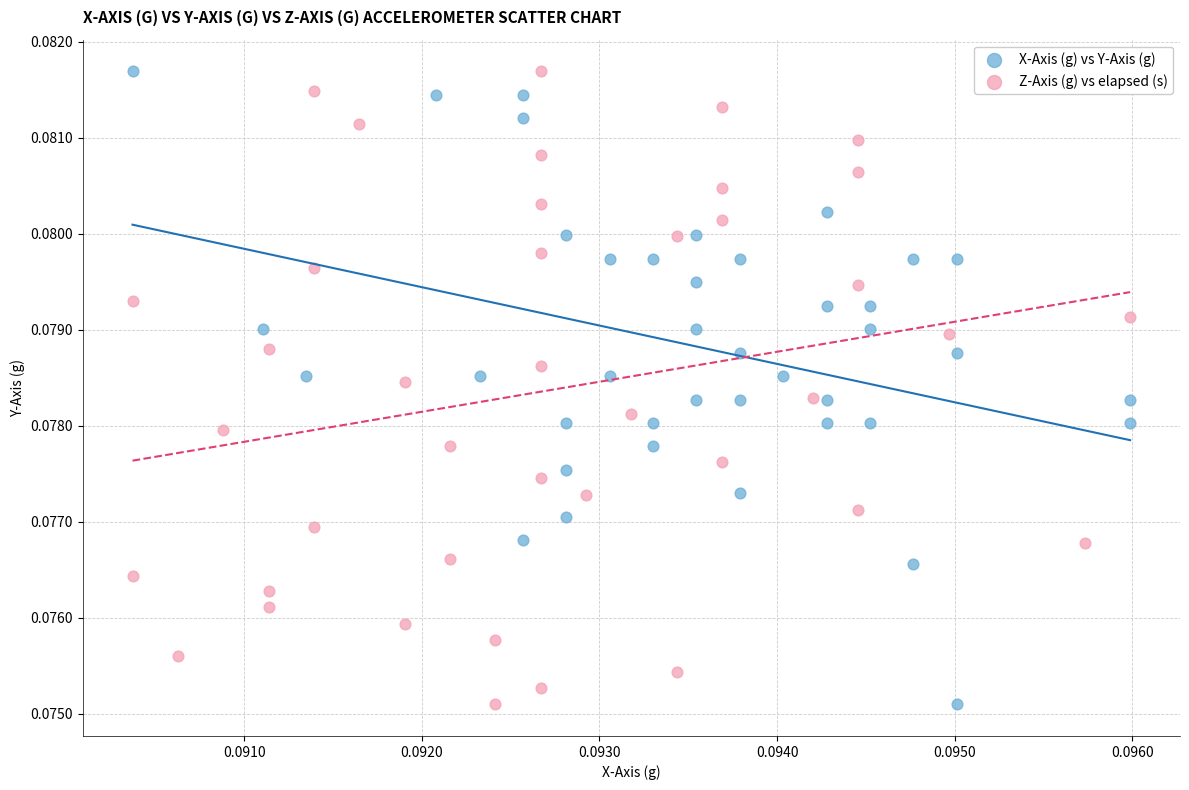

What are all the series names shown in the legend?

X-Axis (g) vs Y-Axis (g), Z-Axis (g) vs elapsed (s)